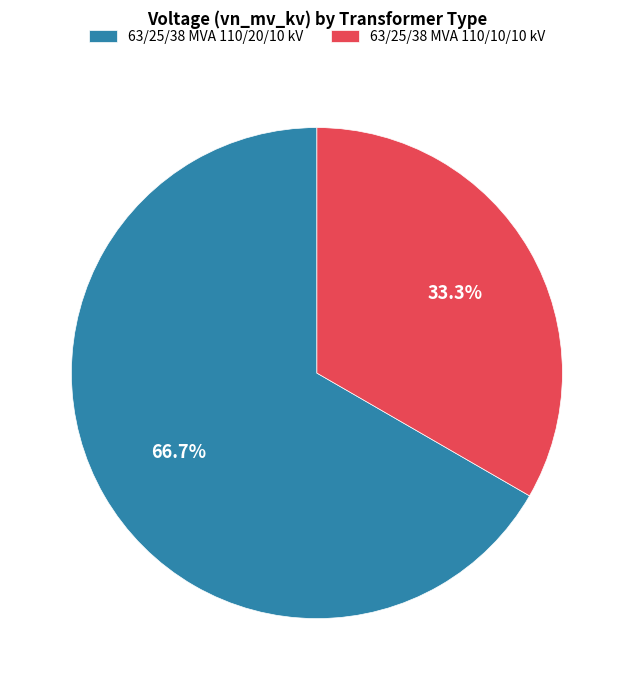

Does 63/25/38 MVA 110/20/10 kV account for over 50% of the chart?

Yes